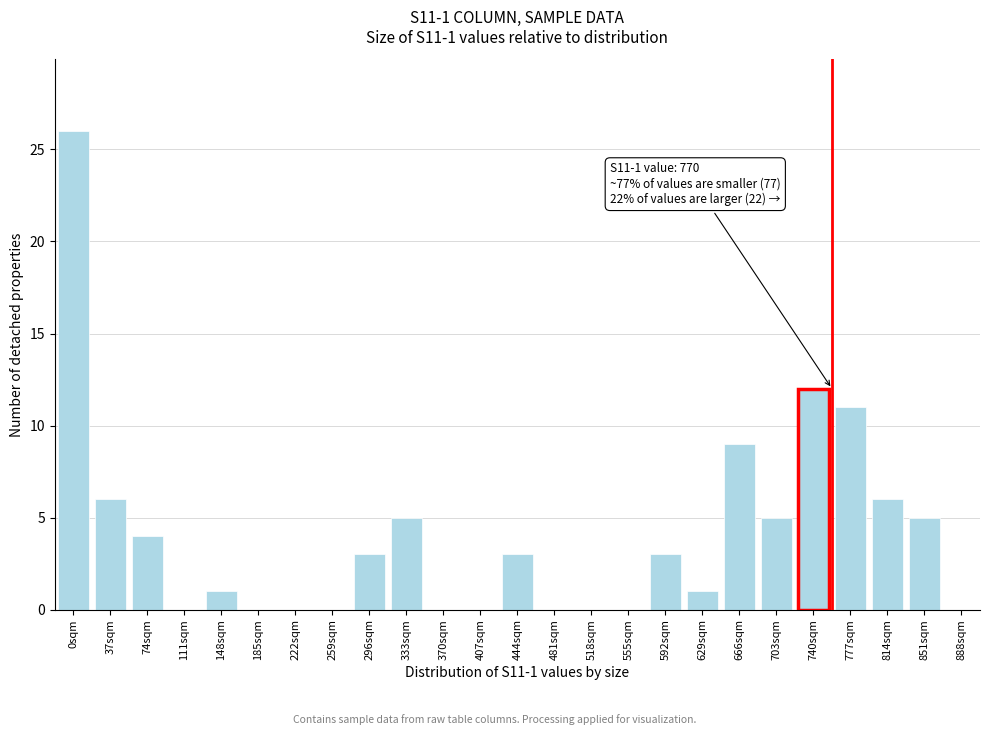

Reading left to right, transcribe all the data shown in this chart.

0sqm=26	37sqm=6	74sqm=4	111sqm=0	148sqm=1	185sqm=0	222sqm=0	259sqm=0	296sqm=3	333sqm=5	370sqm=0	407sqm=0	444sqm=3	481sqm=0	518sqm=0	555sqm=0	592sqm=3	629sqm=1	666sqm=9	703sqm=5	740sqm=12	777sqm=11	814sqm=6	851sqm=5